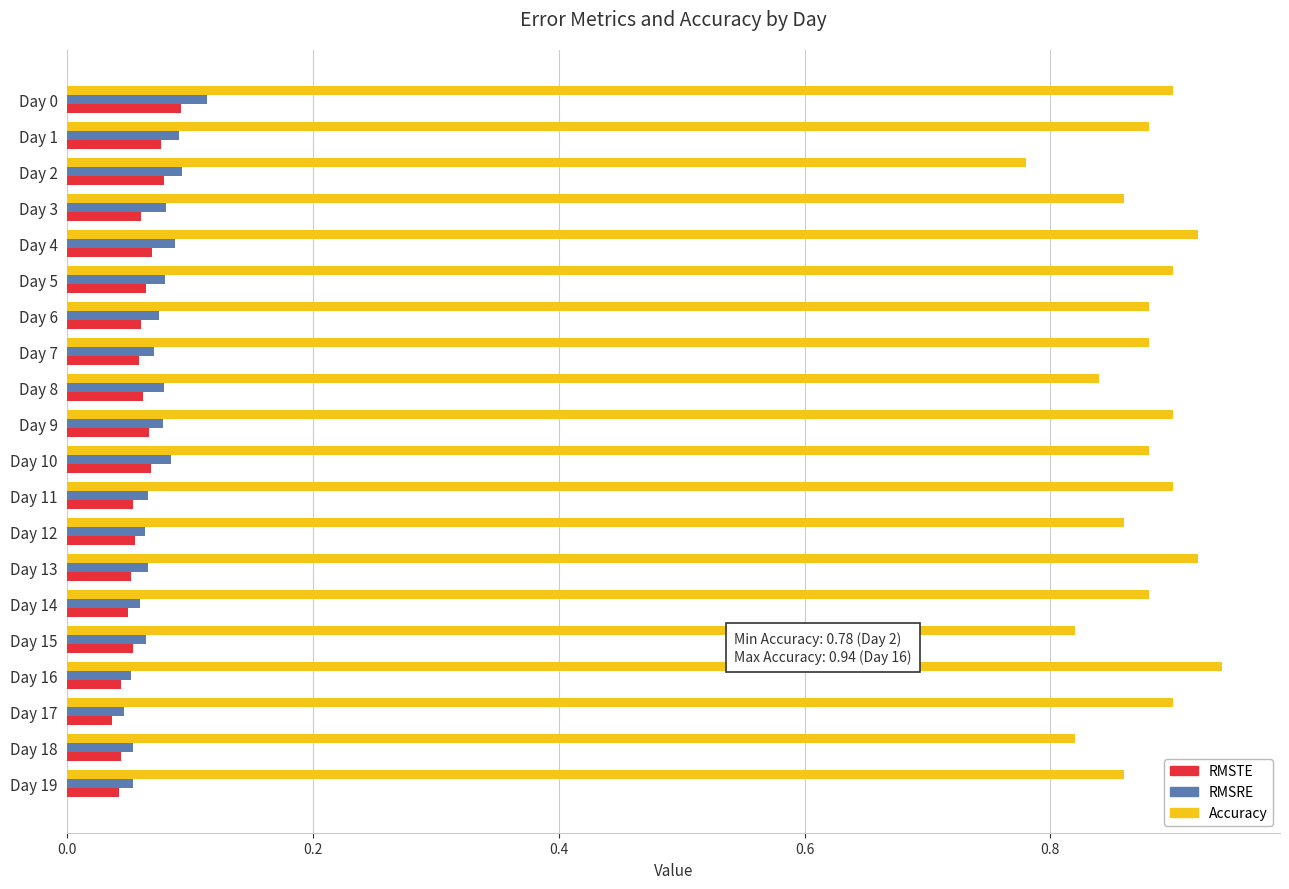

Where is Accuracy nearest to the value 0?

Day 2